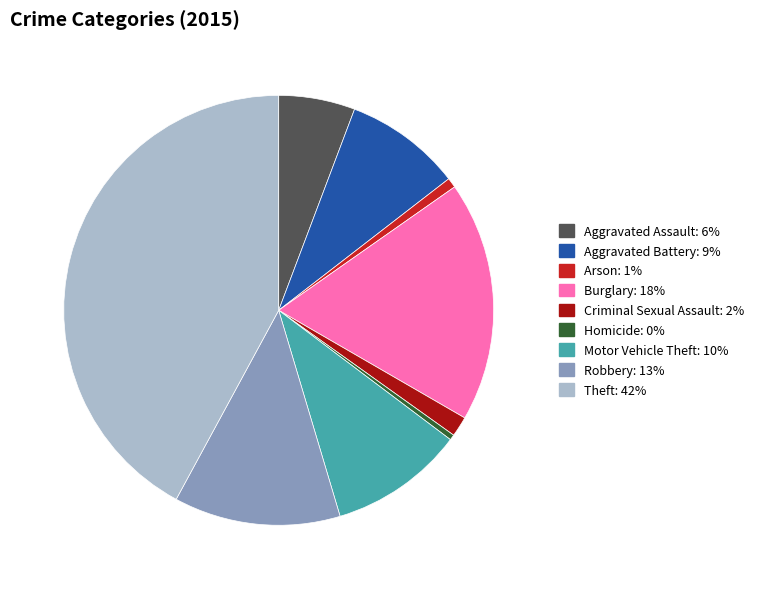

What is the largest slice in the pie chart?

Theft